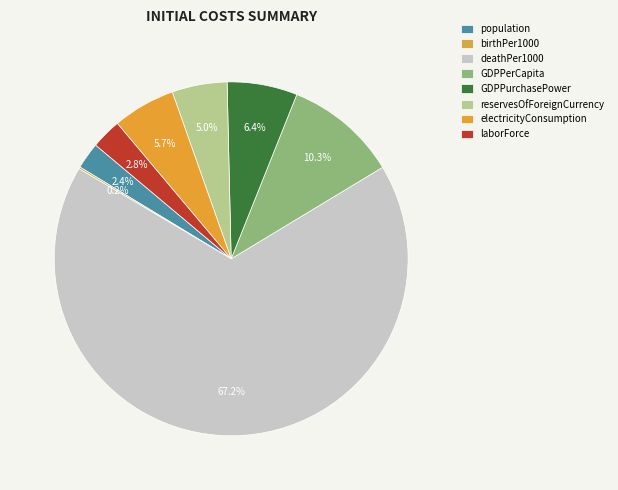

Rank the categories by value from highest to lowest.

deathPer1000, GDPPerCapita, GDPPurchasePower, electricityConsumption, reservesOfForeignCurrency, laborForce, population, birthPer1000